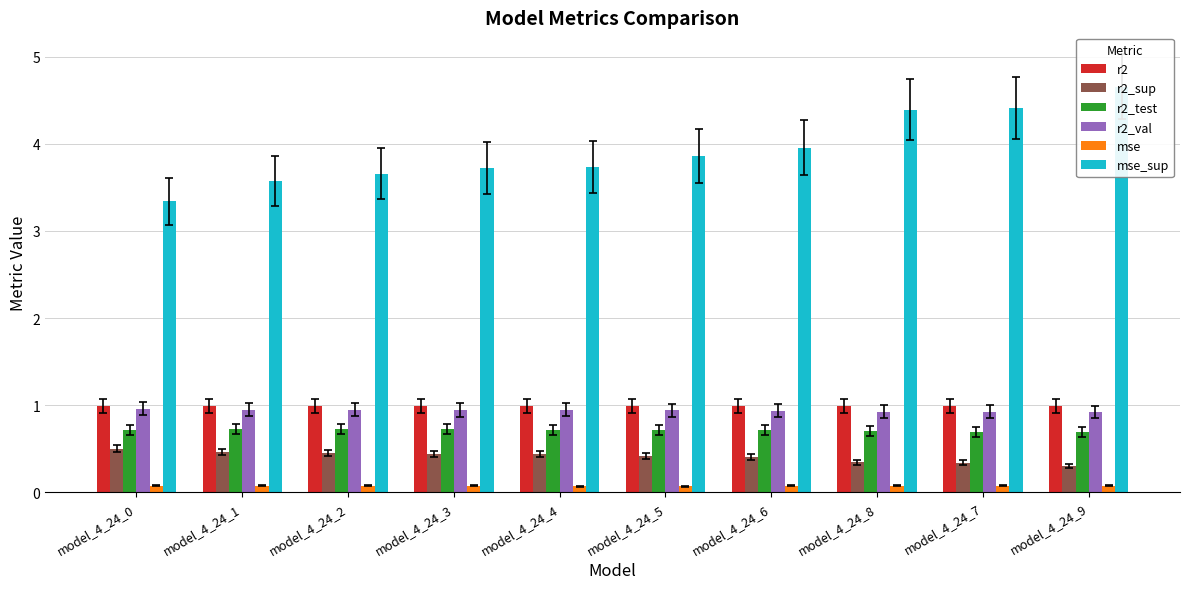

Which category has the lowest value across all series?

model_4_24_4